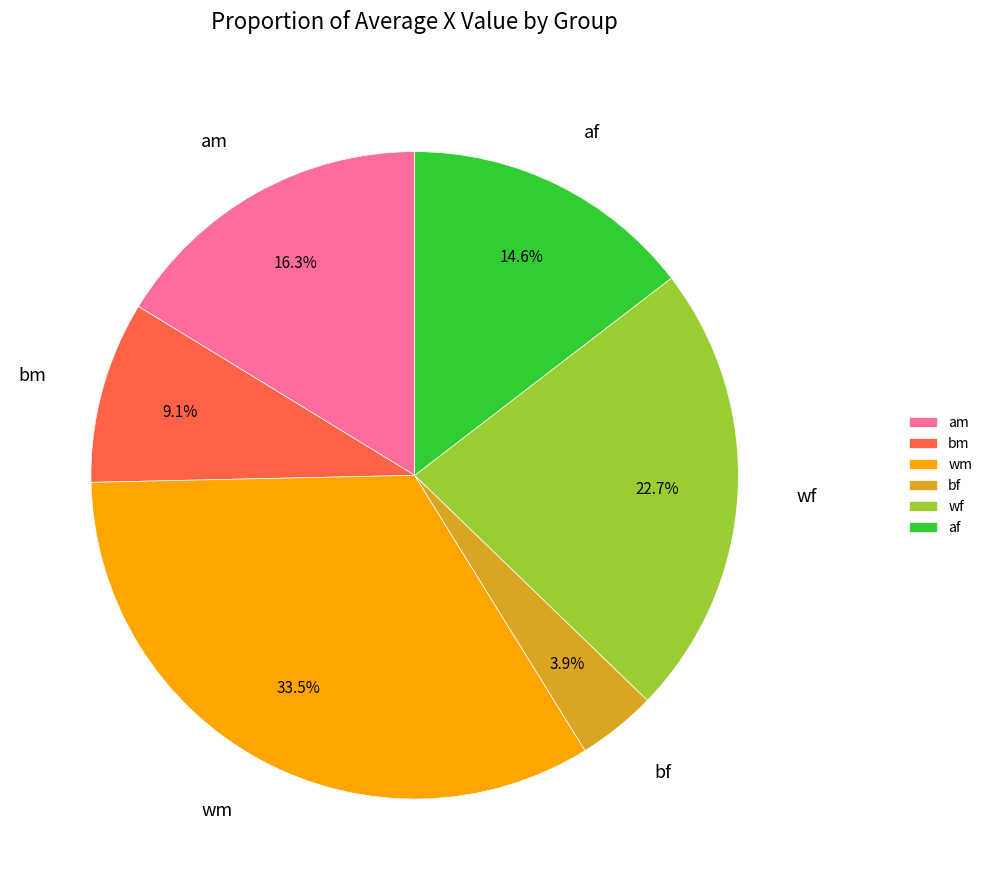

Which has a higher value, bf or wm?

wm